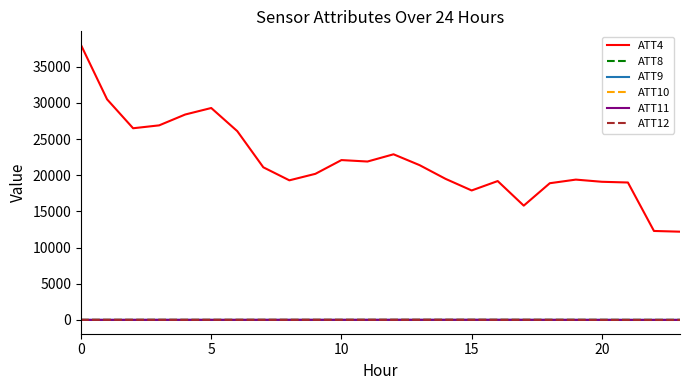

True or false: ATT12 has more than 1 interior local peaks.

True